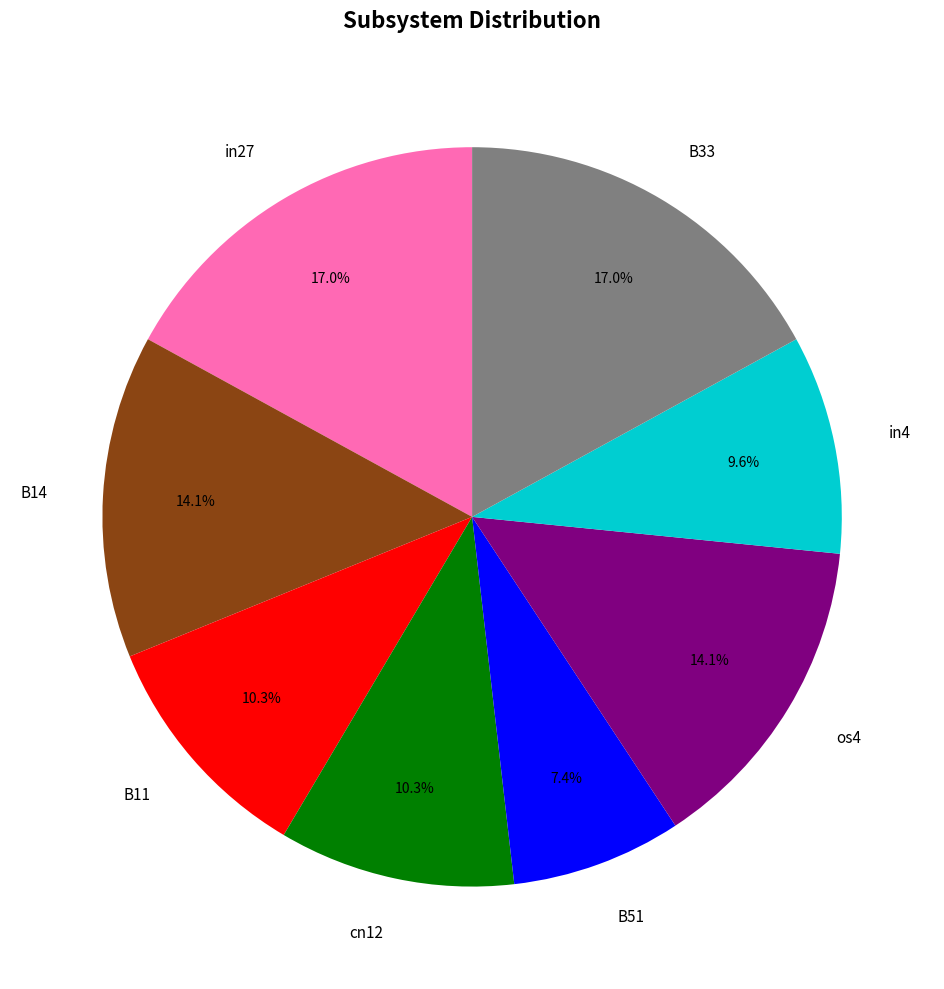

Approximately how many times larger is the value at in27 compared to B33?

1.0